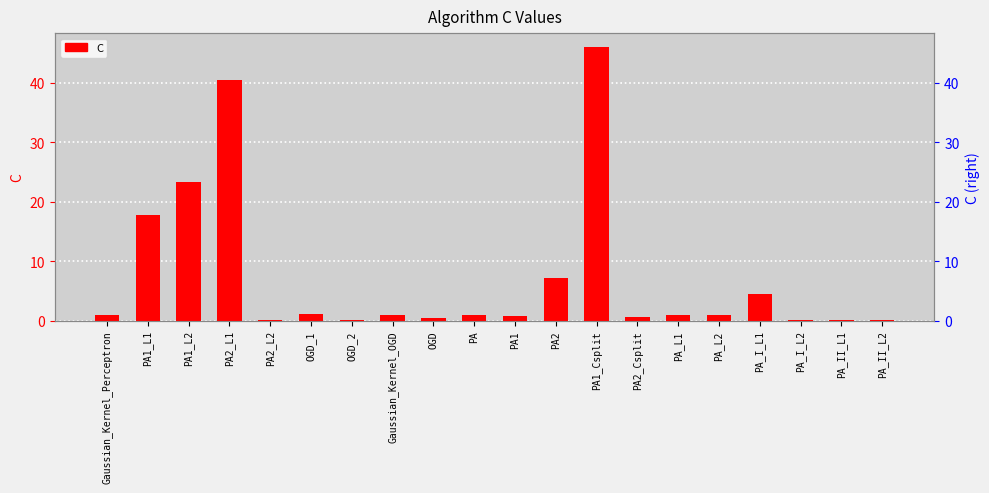

Count the number of data series in this chart.

1